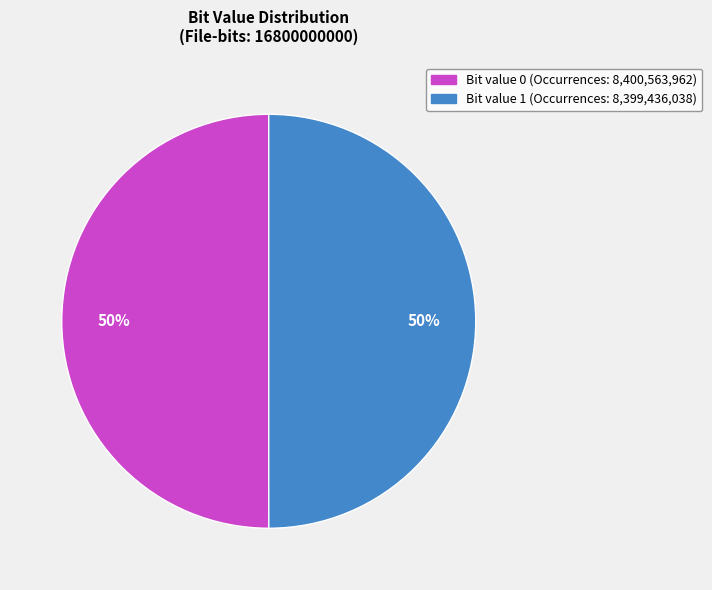

To the nearest percent, what is the average slice percentage?

50%